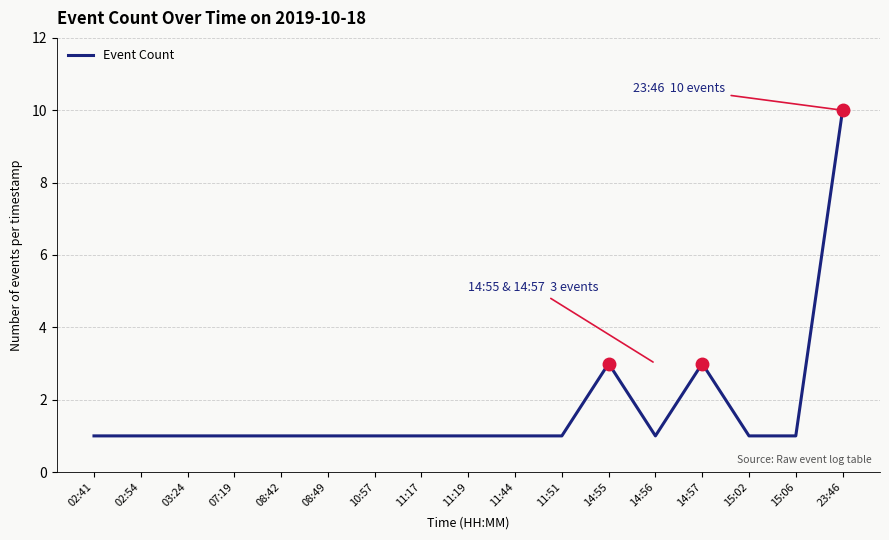

Does the chart display data point markers on the line(s)?

No